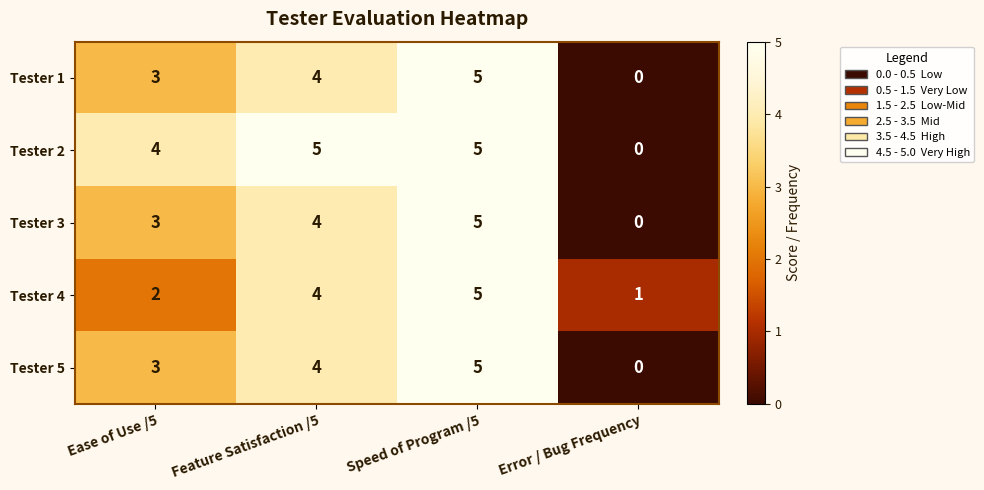

Which label corresponds to the smallest value in the chart?

Error / Bug Frequency